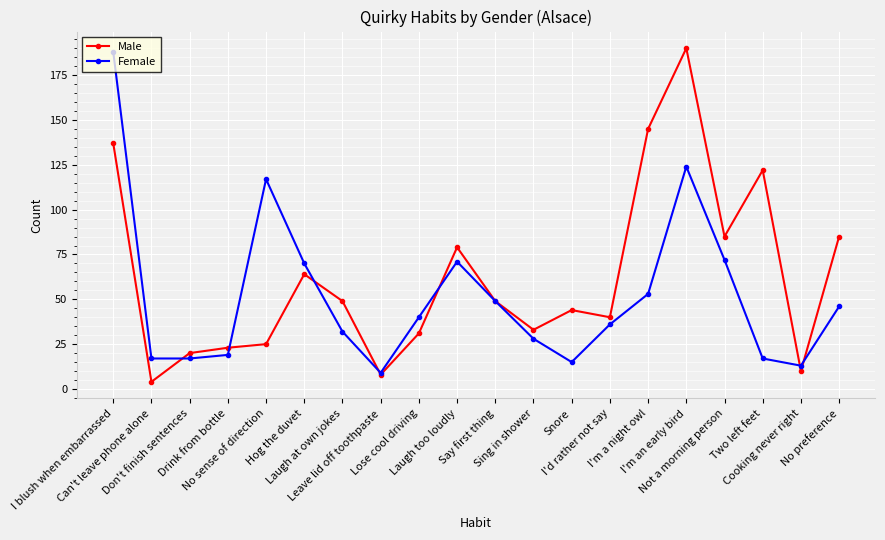

At which label does Male reach its peak?

I'm an early bird